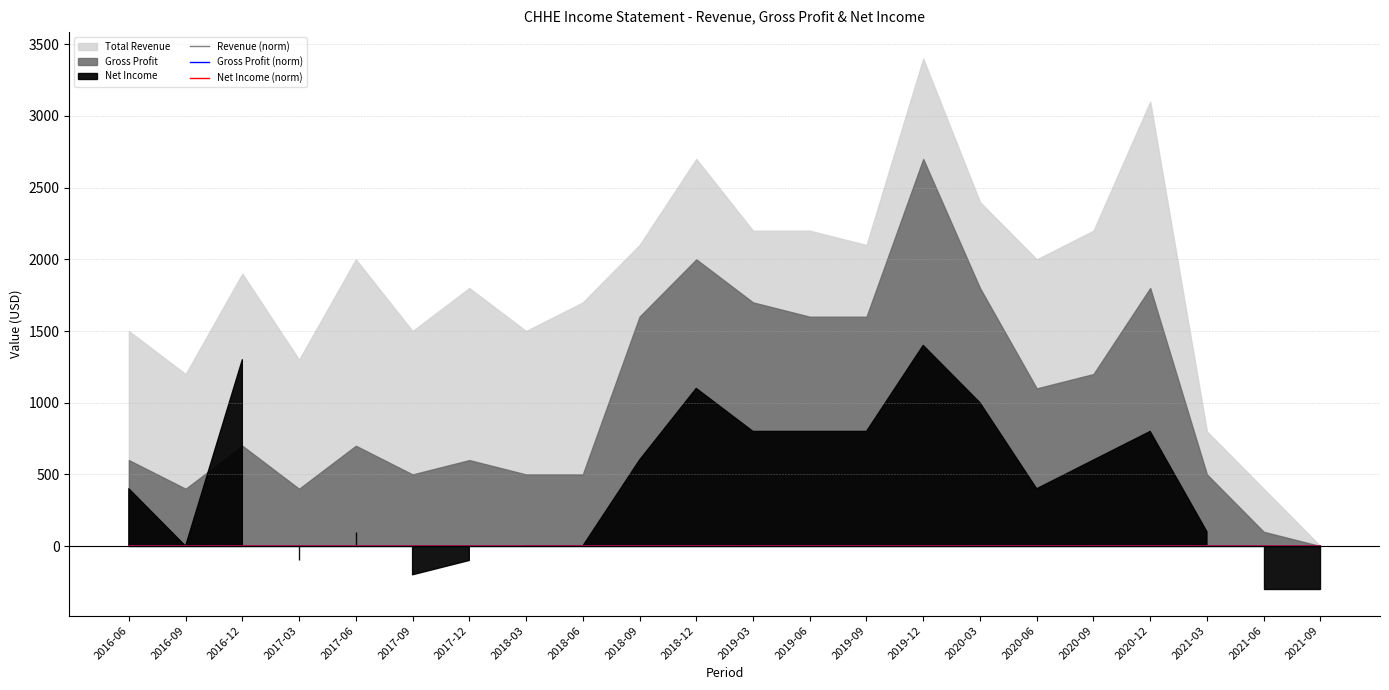

Where is the first local minimum for Gross Profit (norm)?

2016-09